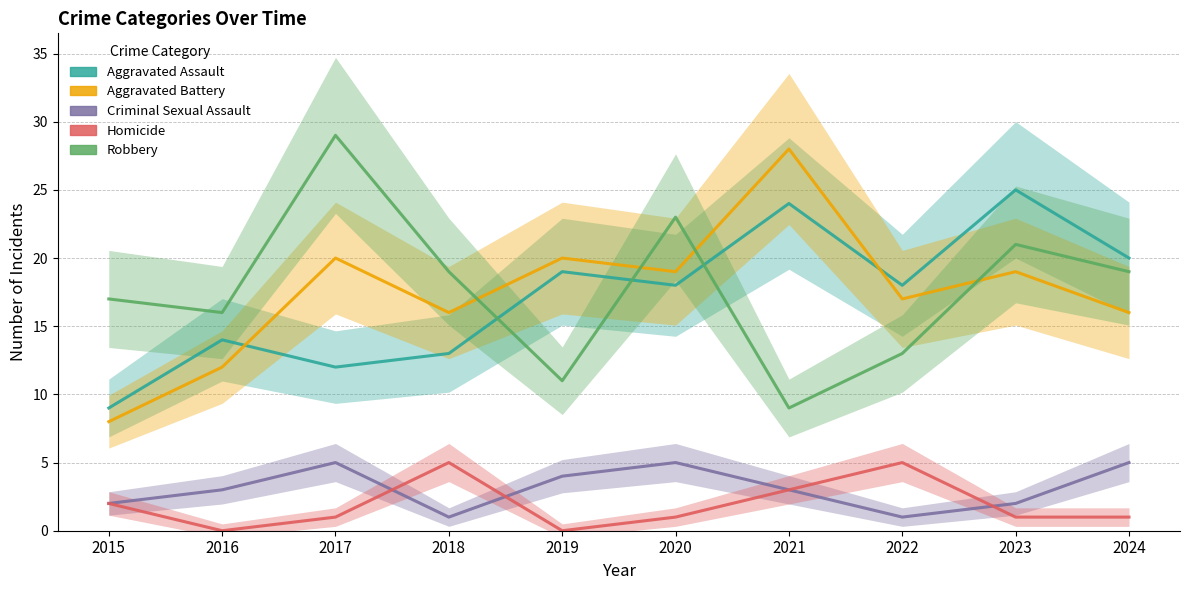

Which series has the largest total across all categories?

Robbery